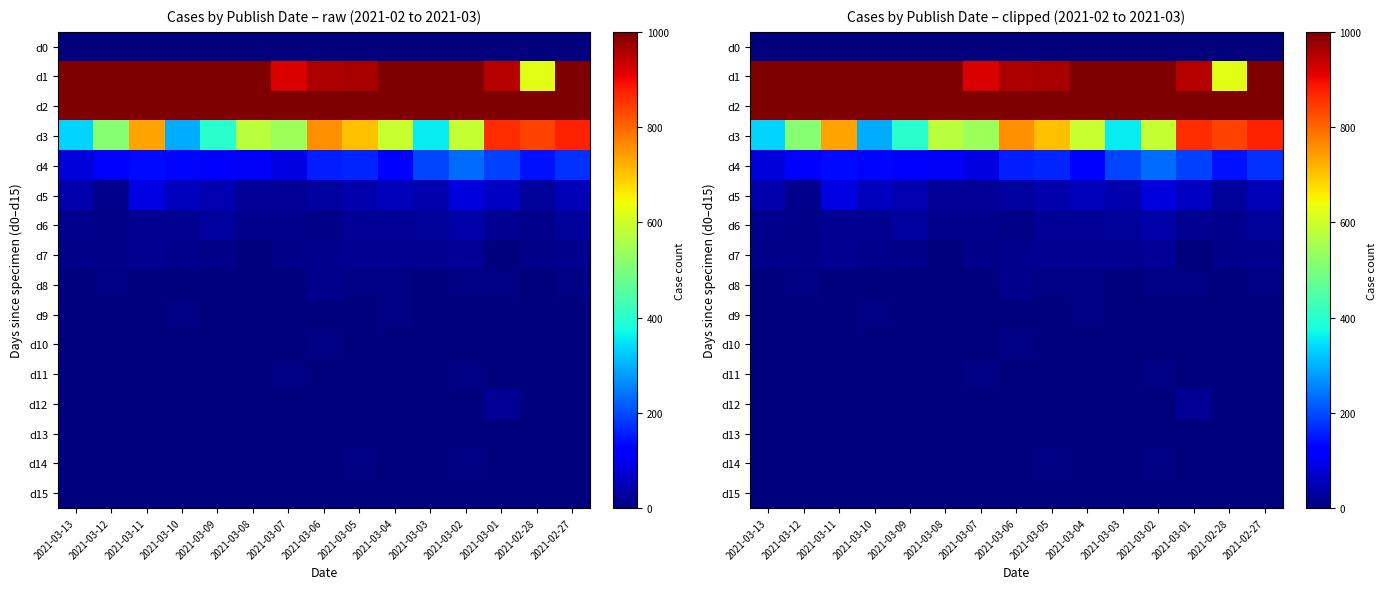

At 2021-03-01, list the series in order from largest to smallest.

d2, d1, d3, d4, d5, d12, d6, d8, d13, d11, d7, d9, d14, d0, d10, d15